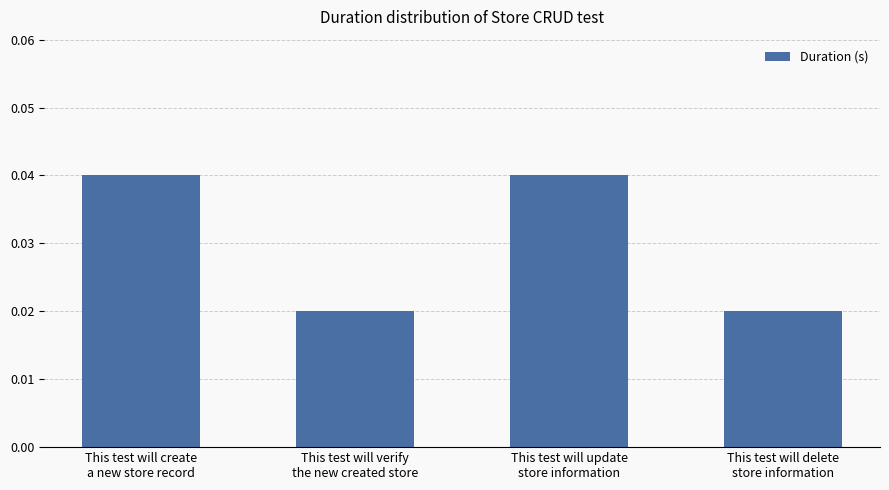

Count the values in the range 0 to 1.

4